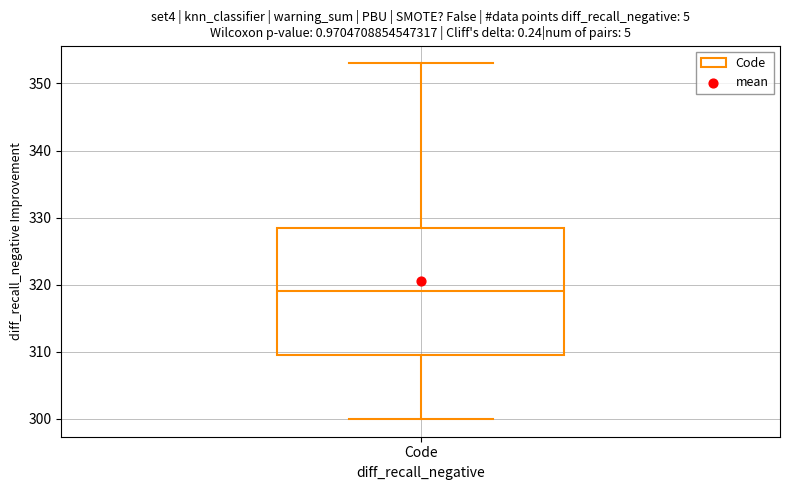

Transcribe this box plot: give where the median line is, the range the box spans, and where the two whiskers end, as read against the y-axis. The values are not printed on the chart, so give them approximately, as read against the axis.

median 319, box 310 to 329, whiskers 300 to 353